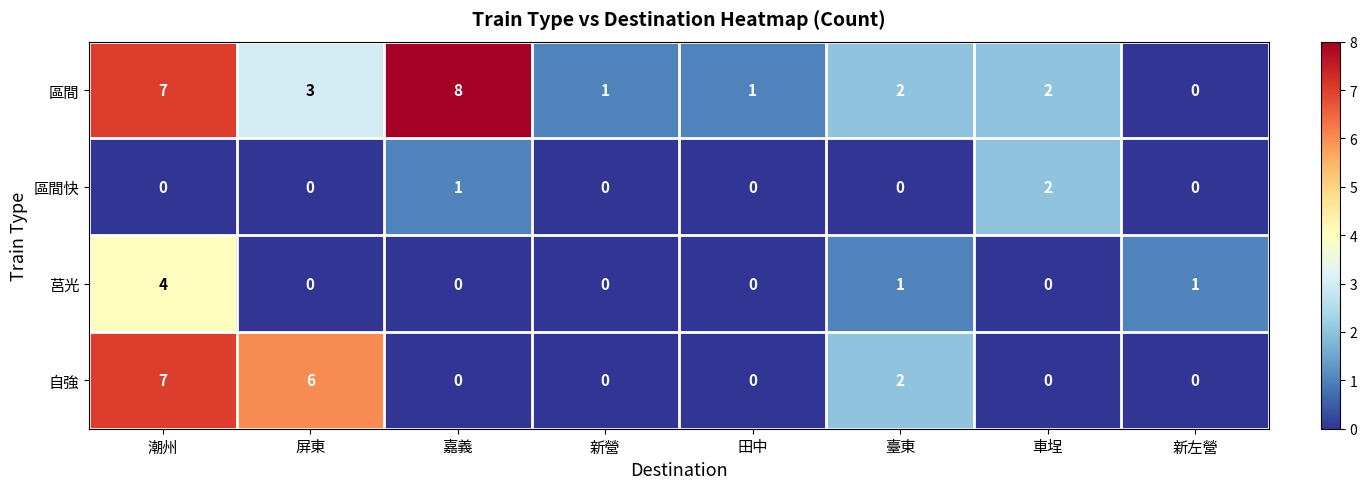

How many 區間 values are between 1 and 7?

6